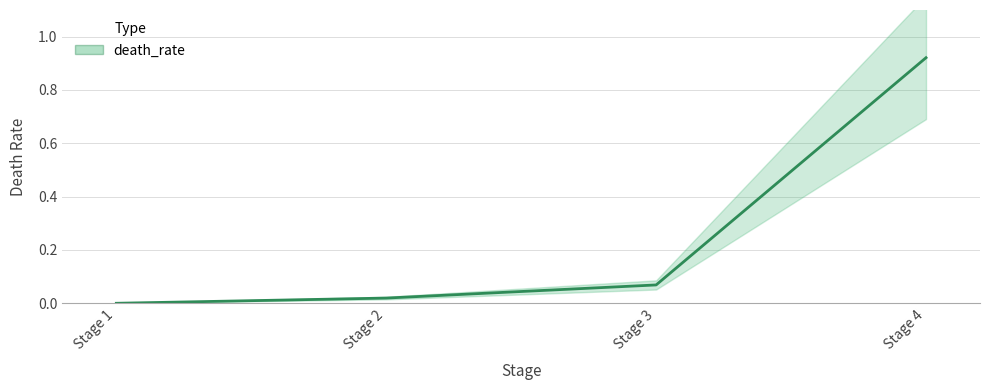

The value at Stage 2 is 0.0. True or false?

False